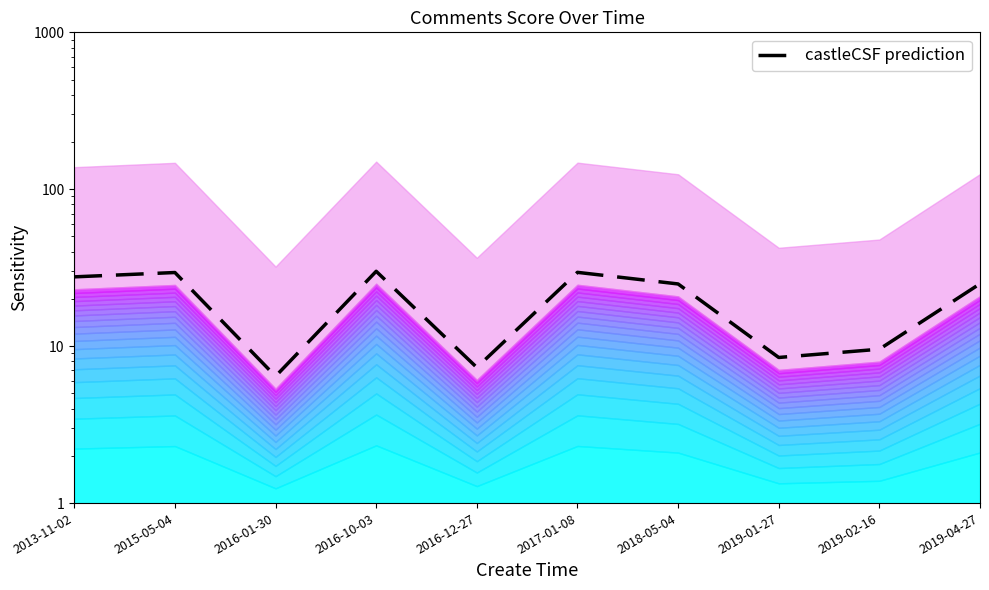

What is the difference between the maximum and minimum values?

23.6